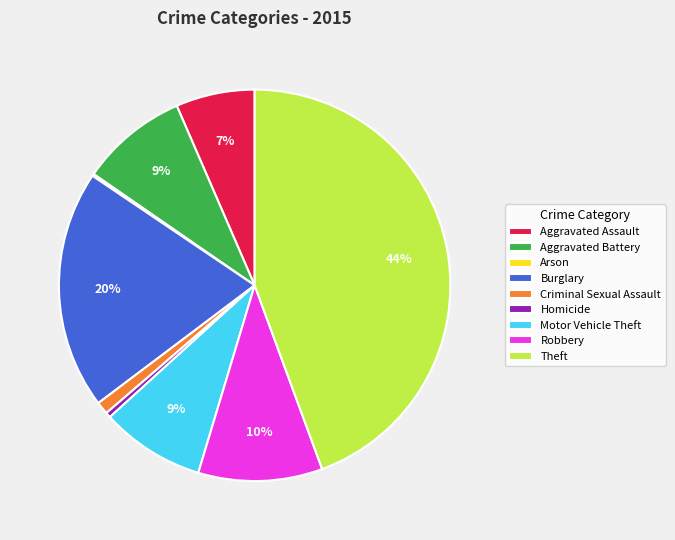

Is there a majority slice in this chart?

No